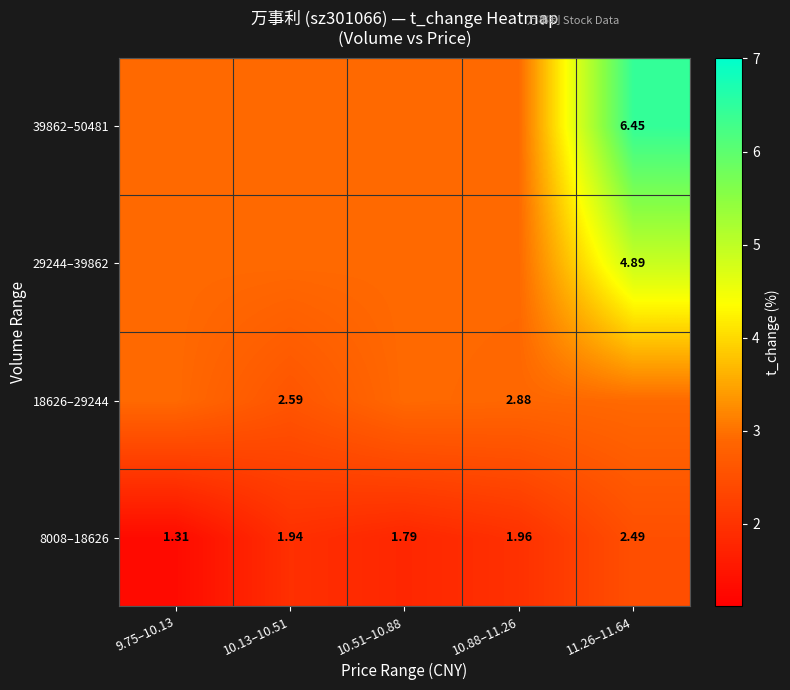

At which category does the chart reach its peak across all series?

11.26–11.64